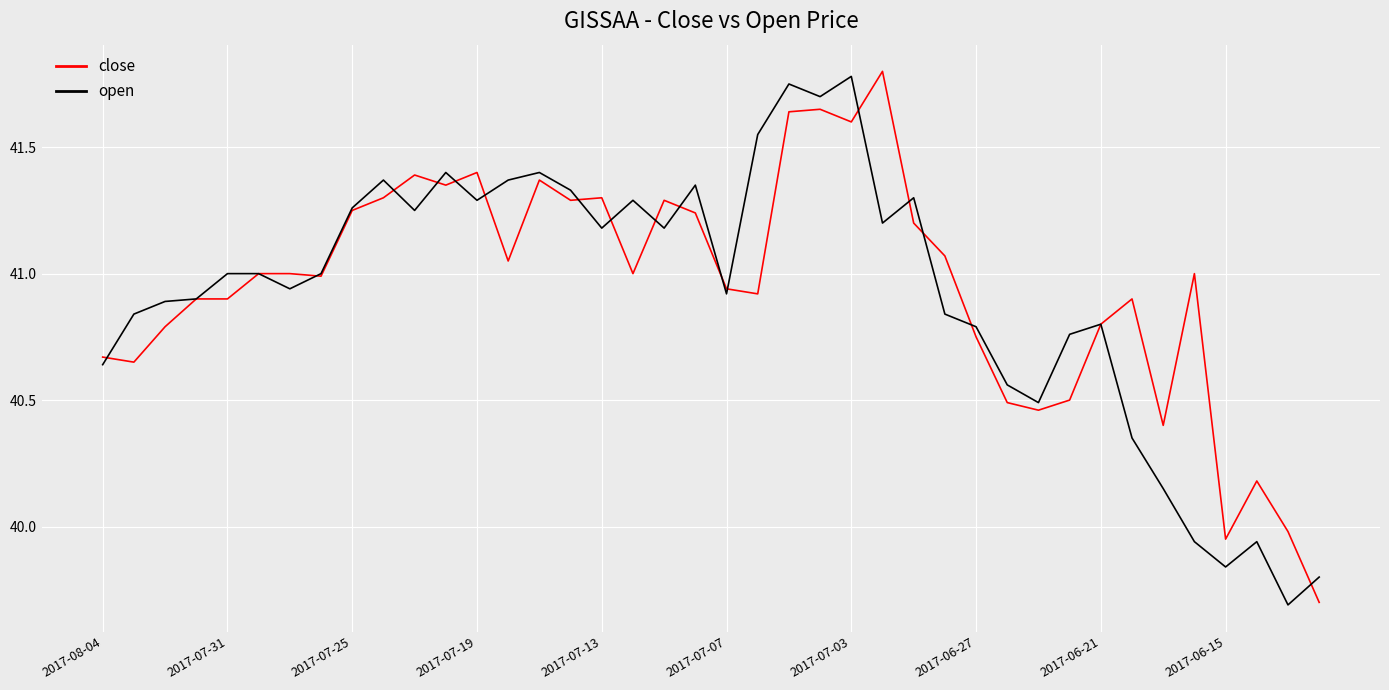

What is the minimum value shown in the chart?

39.7